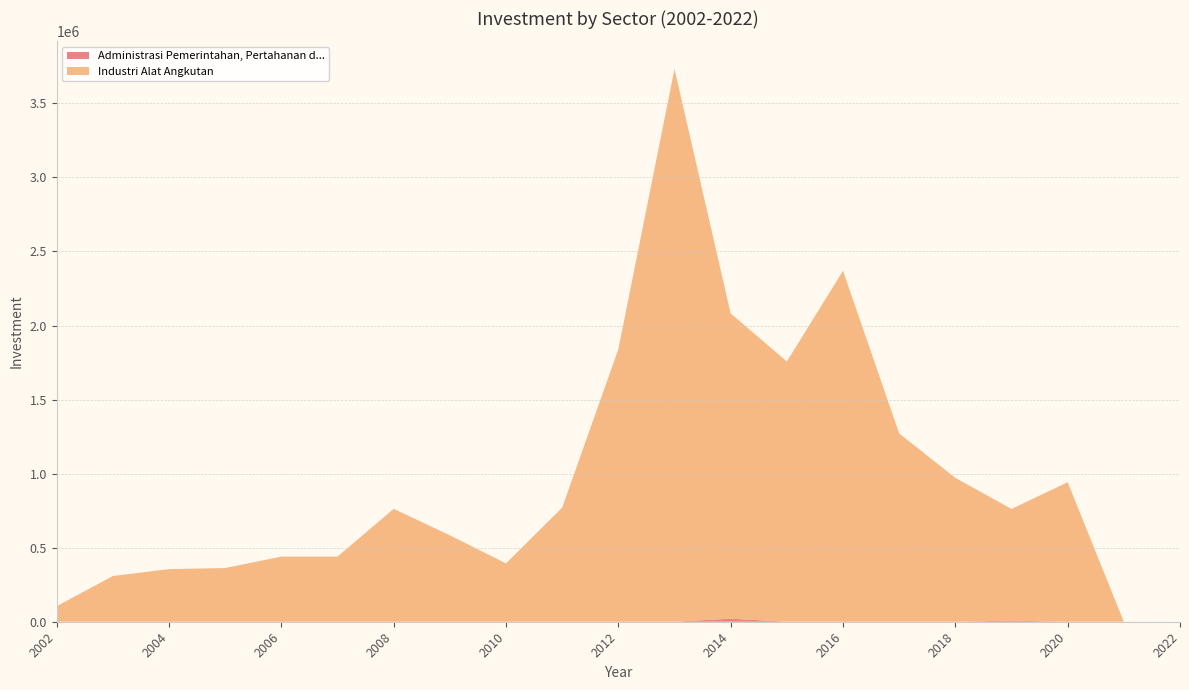

Reading left to right, transcribe all the data shown in this chart.

Administrasi Pemerintahan, Pertahanan d...: 0.0	0.0	0.0	50.0	0.0	0.0	0.0	0.0	0.0	0.0	0.0	0.0	20476.2	0.0	0.0	0.0	28.2	7419.8	0.0	151.0	0.0
Industri Alat Angkutan: 104994.5	308661.5	355343.1	362560.7	439727.8	439577.1	762274.6	583379.0	393773.5	770126.0	1840047.6	3732238.0	2061276.2	1757255.1	2369754.0	1271418.2	971319.8	754047.2	942040.9	0.0	0.0